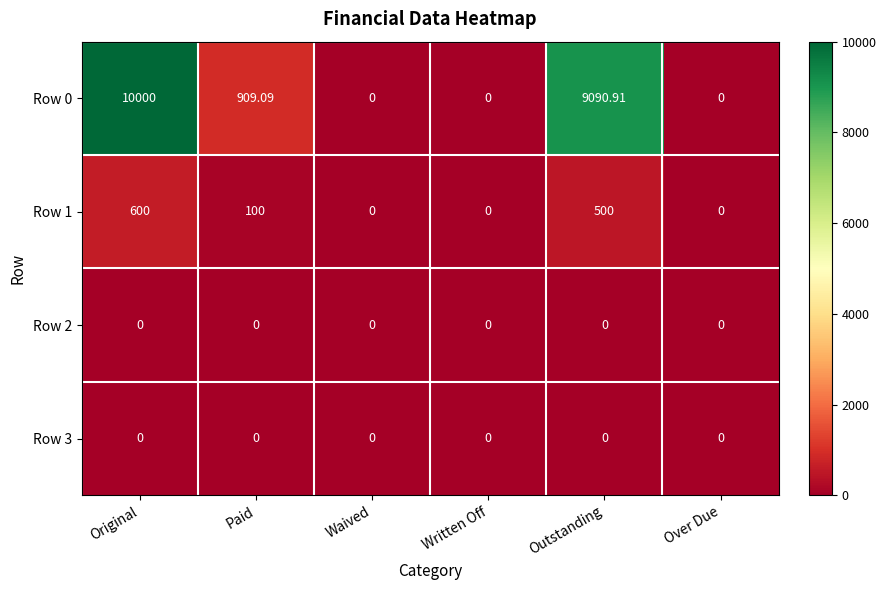

Which label corresponds to the largest value in the chart?

Original